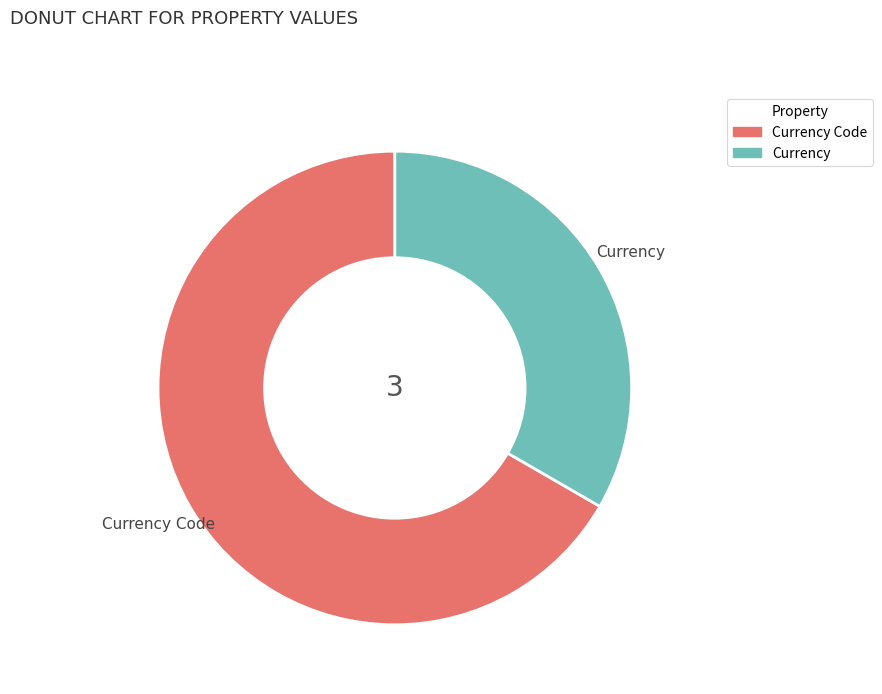

Count the number of slices in the pie.

2